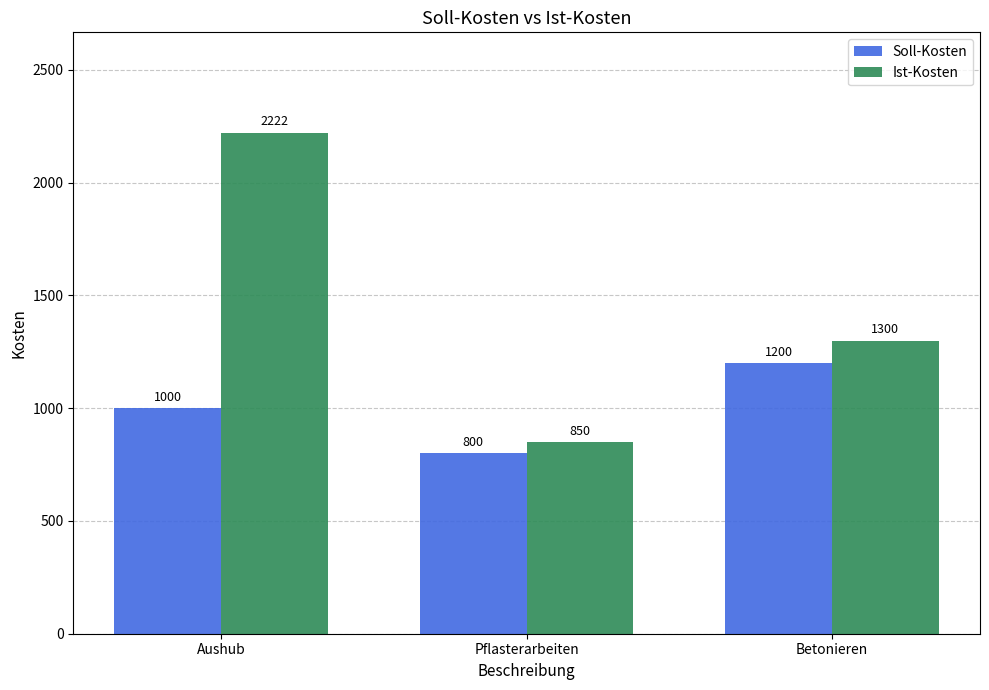

Are the bars horizontal?

No